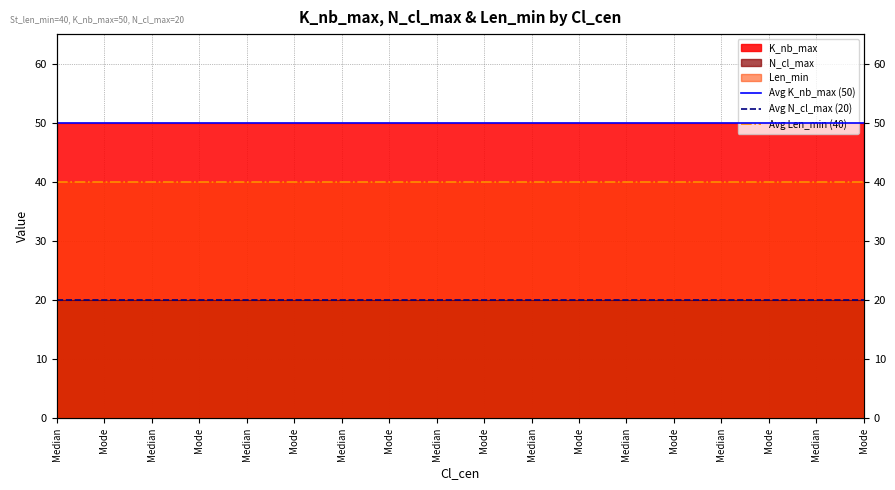

Reading left to right, list all the values displayed in this chart.

Avg K_nb_max (50): Median=50	Mode=50
Avg N_cl_max (20): Median=20	Mode=20
Avg Len_min (40): Median=40	Mode=40